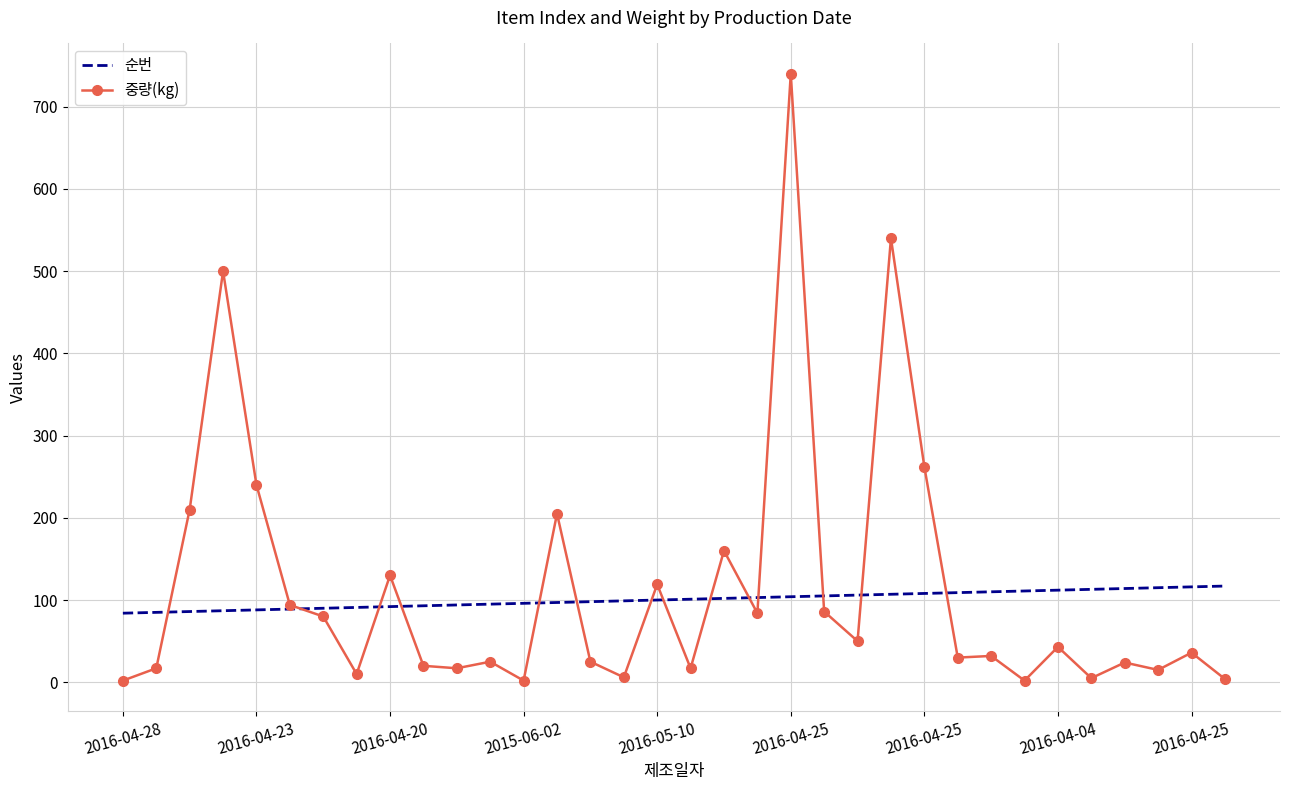

List the series in order of their peak value, highest first.

중량(kg), 순번